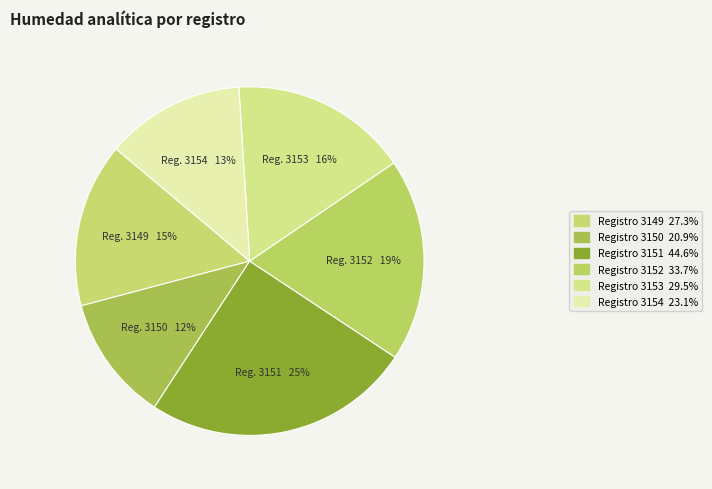

To the nearest percent, what is the difference between the largest and smallest slice percentages?

13%